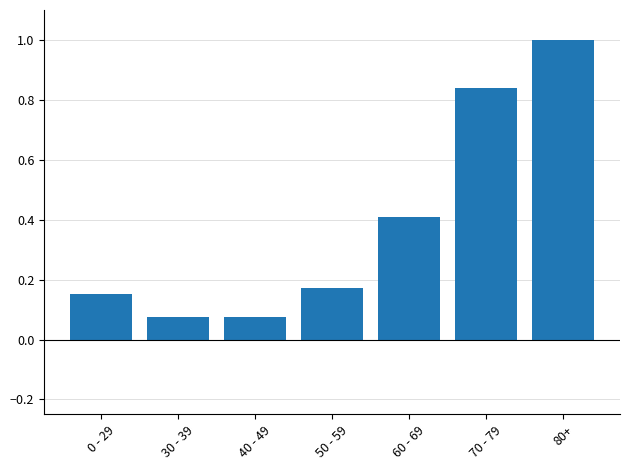

Are the bars grouped side by side (vs. stacked)?

No